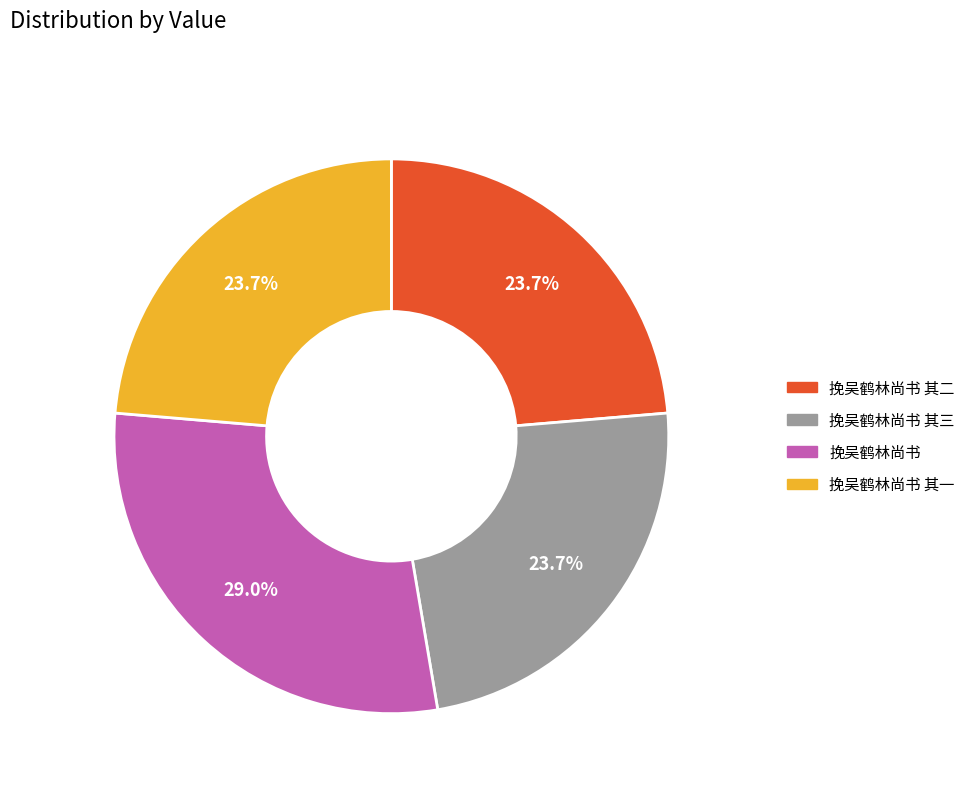

Which has a higher value, 挽吴鹤林尚书 其一 or 挽吴鹤林尚书?

挽吴鹤林尚书